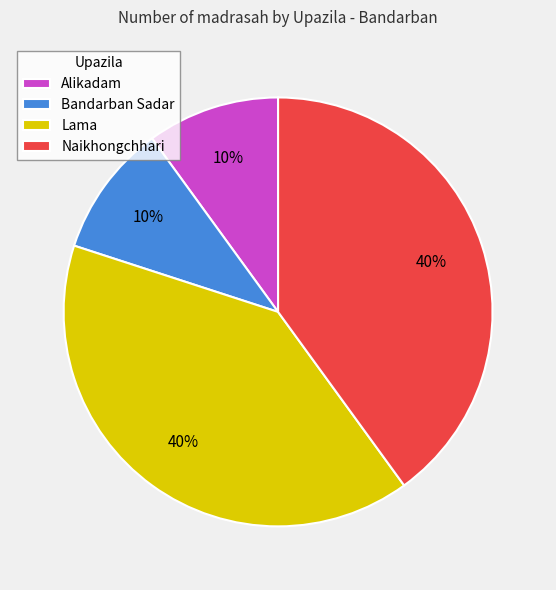

The Naikhongchhari slice represents 35% of the pie. True or false?

False